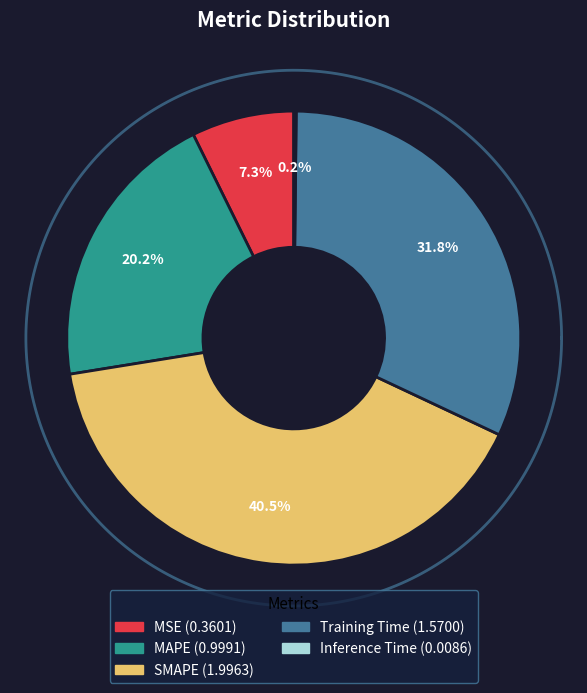

Does SMAPE account for over 50% of the chart?

No